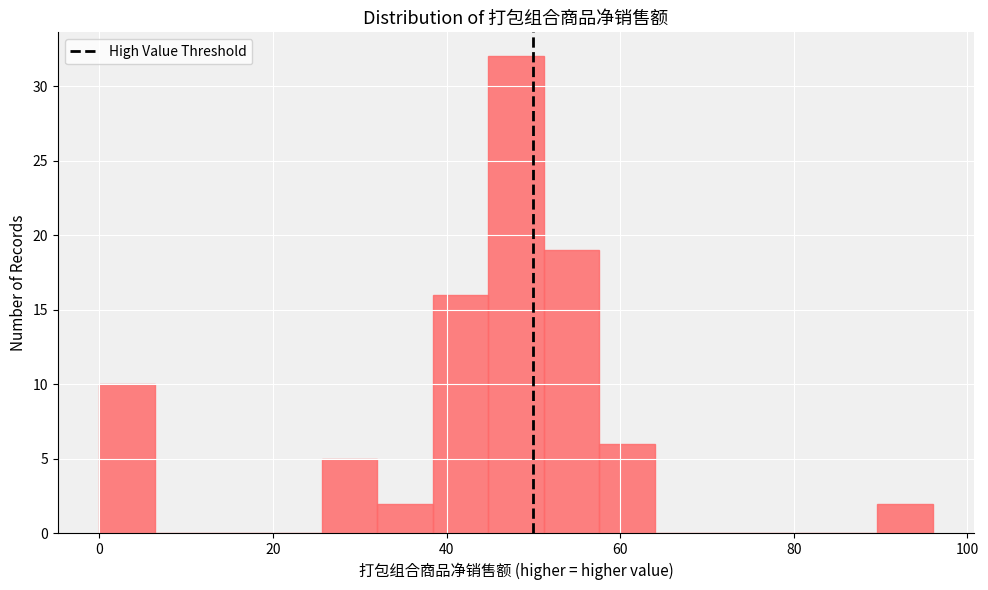

Around what value on the x-axis is the tallest bar? Give the approximate position of its centre, as read against the axis.

48